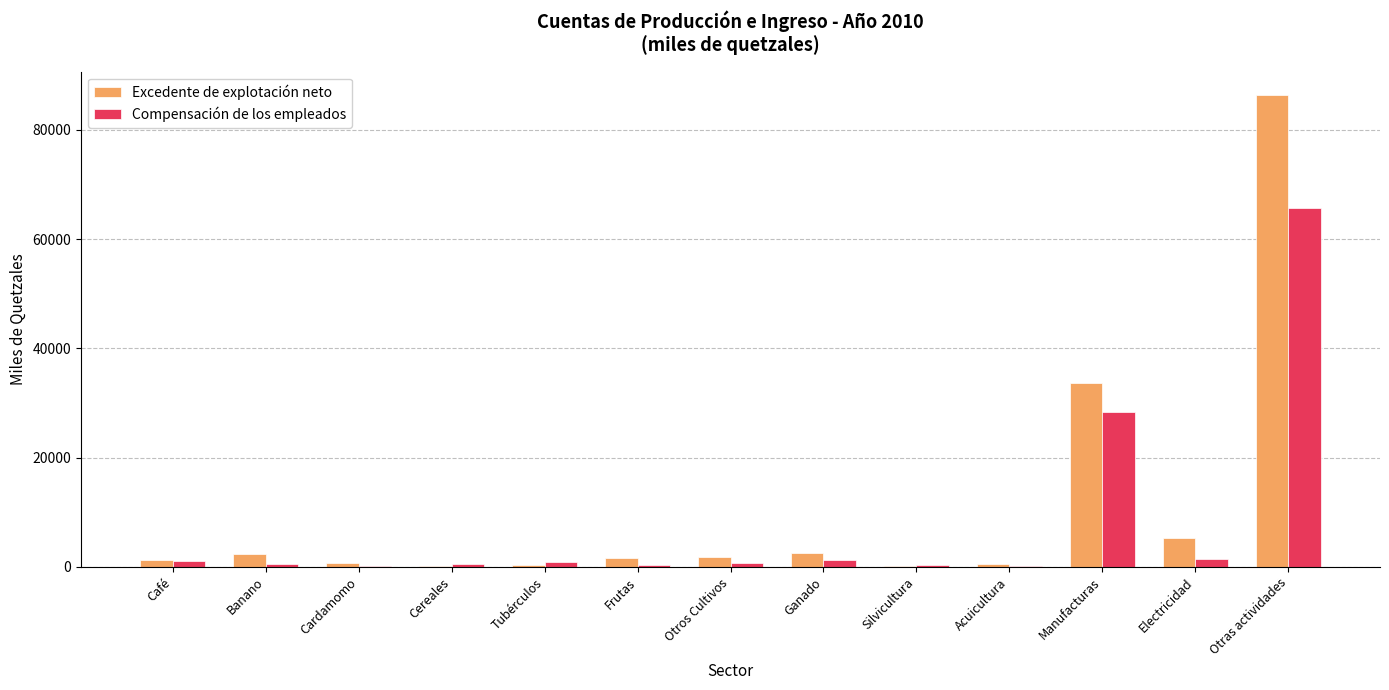

Which series has the largest total across all categories?

Excedente de explotación neto